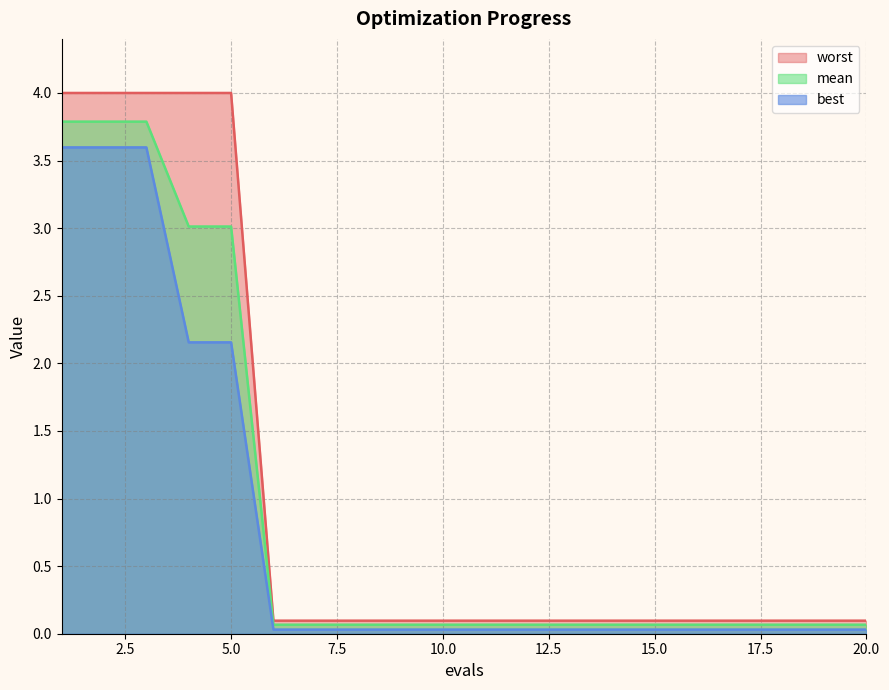

Which label corresponds to the smallest value in the chart?

6